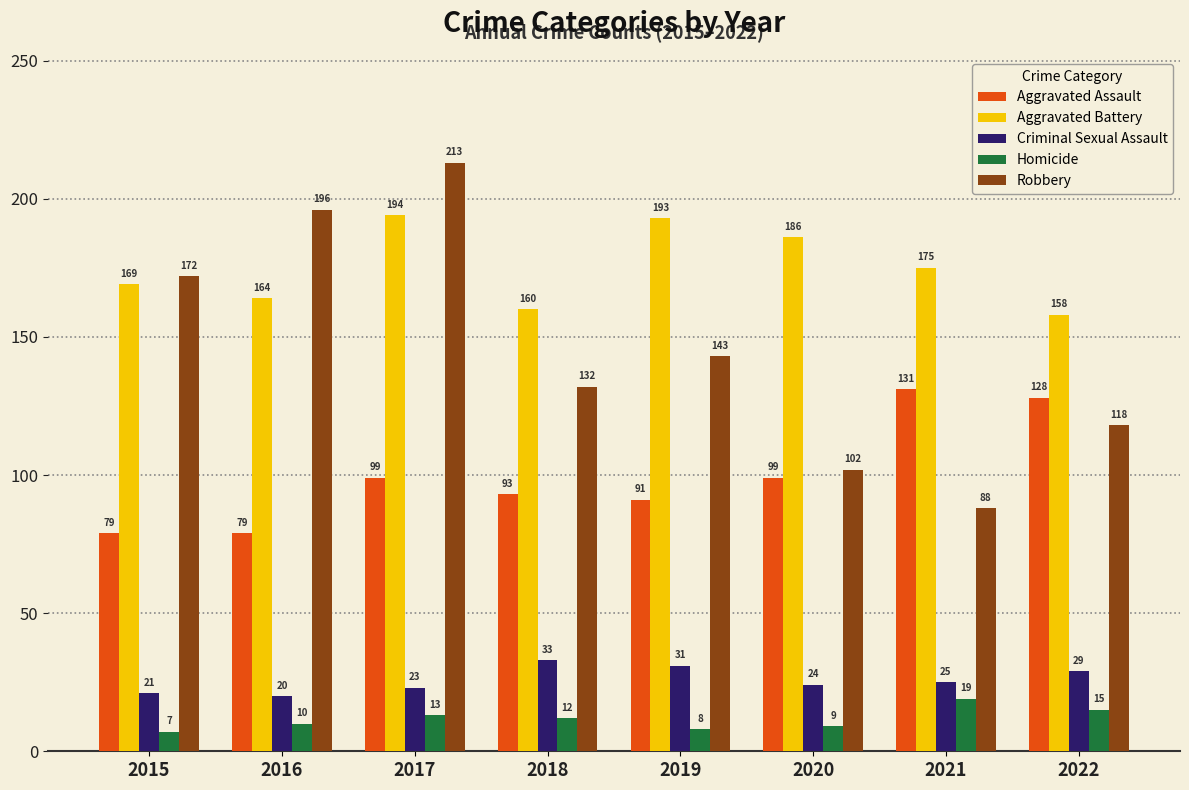

What value does the Aggravated Assault series have at 2020, to the nearest 5?

100